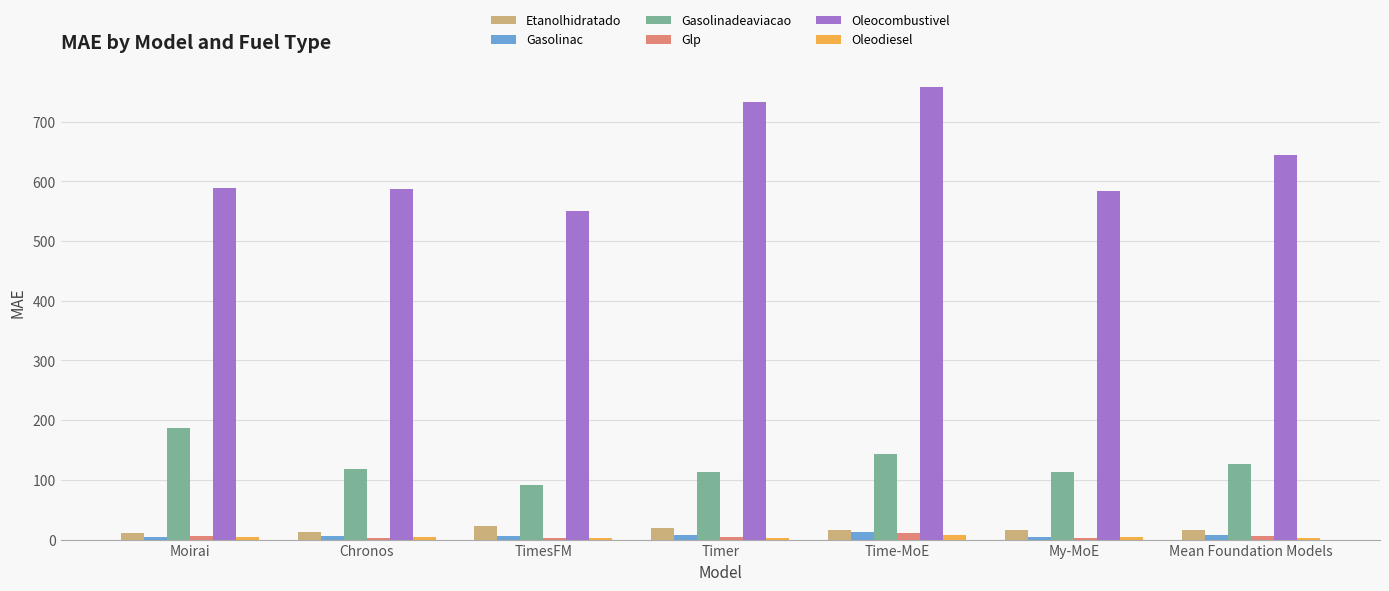

How many data points in Gasolinac are less than 6?

3